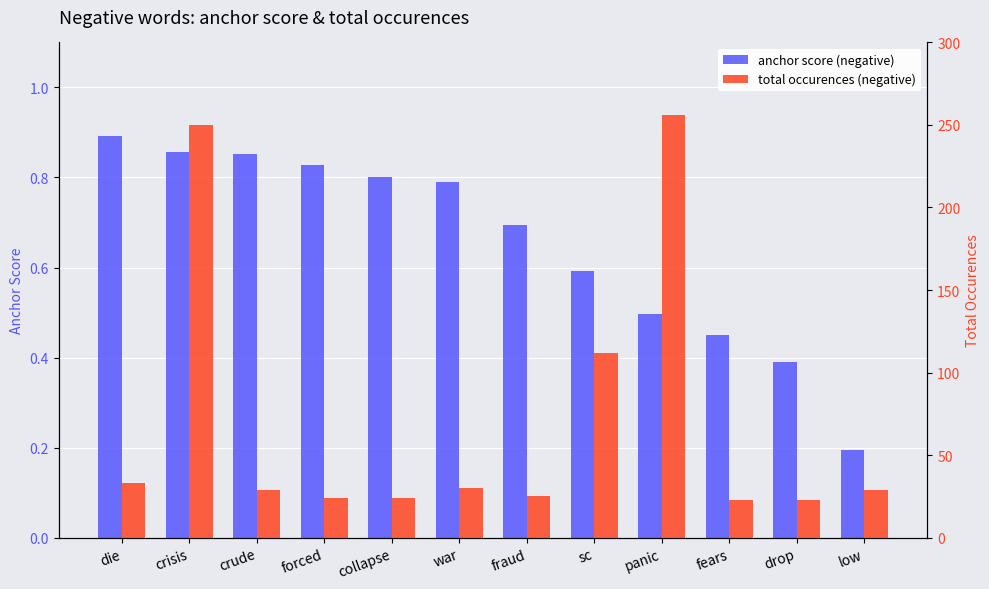

What are all the series names shown in the legend?

anchor score (negative), total occurences (negative)